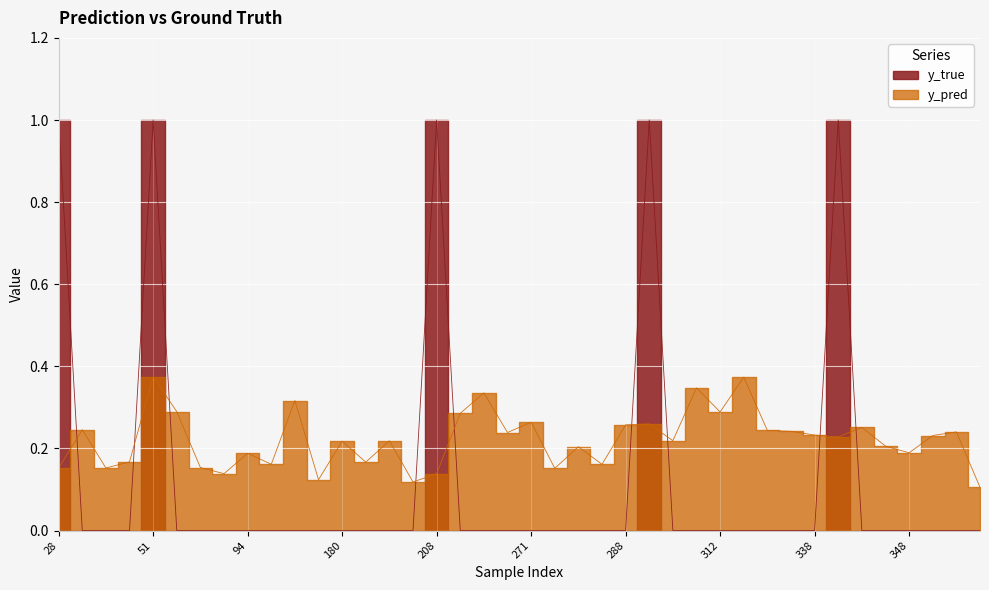

At which category is the sum across all series the highest?

51